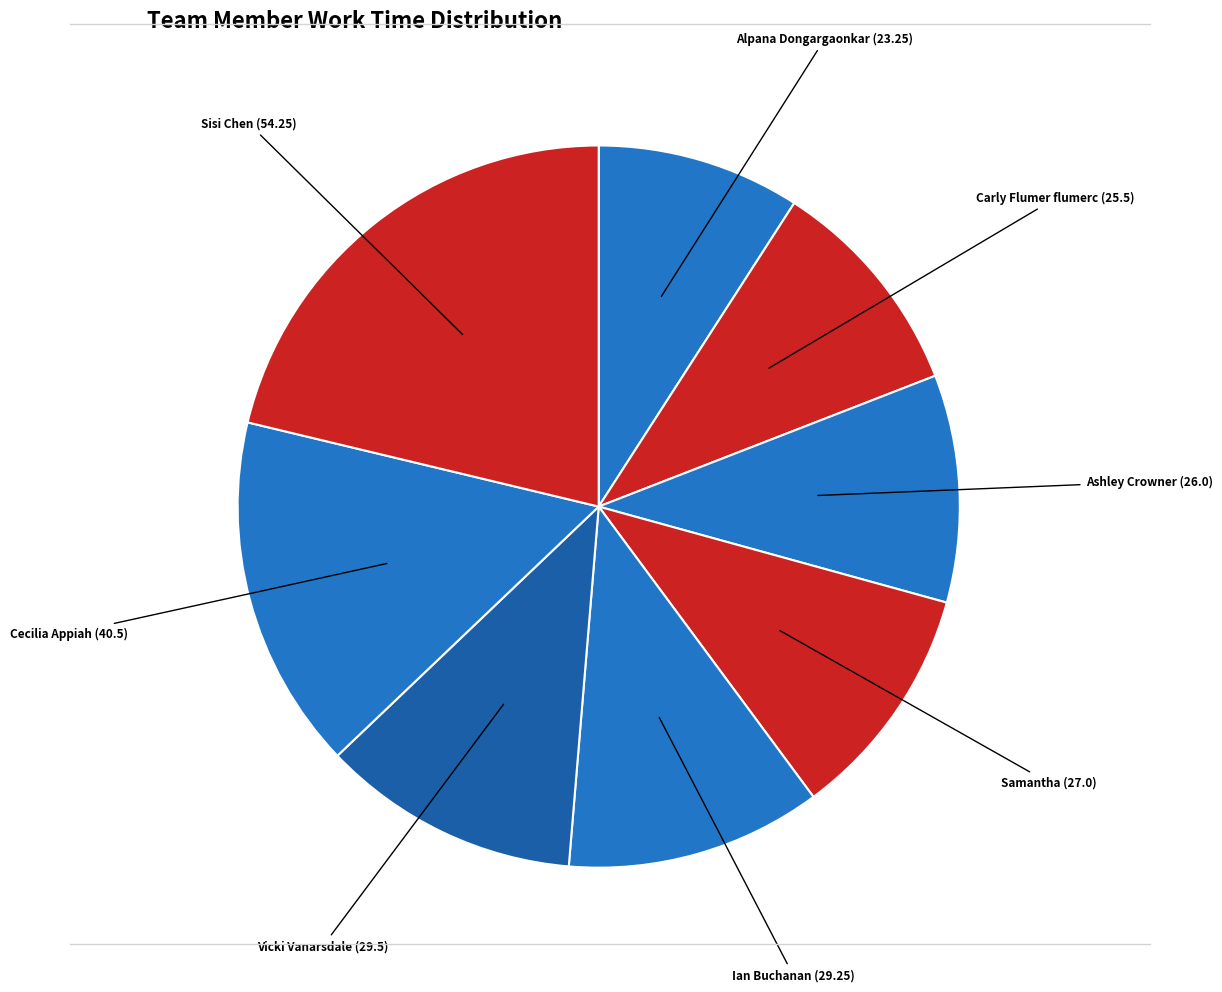

Does any single category account for the majority?

No